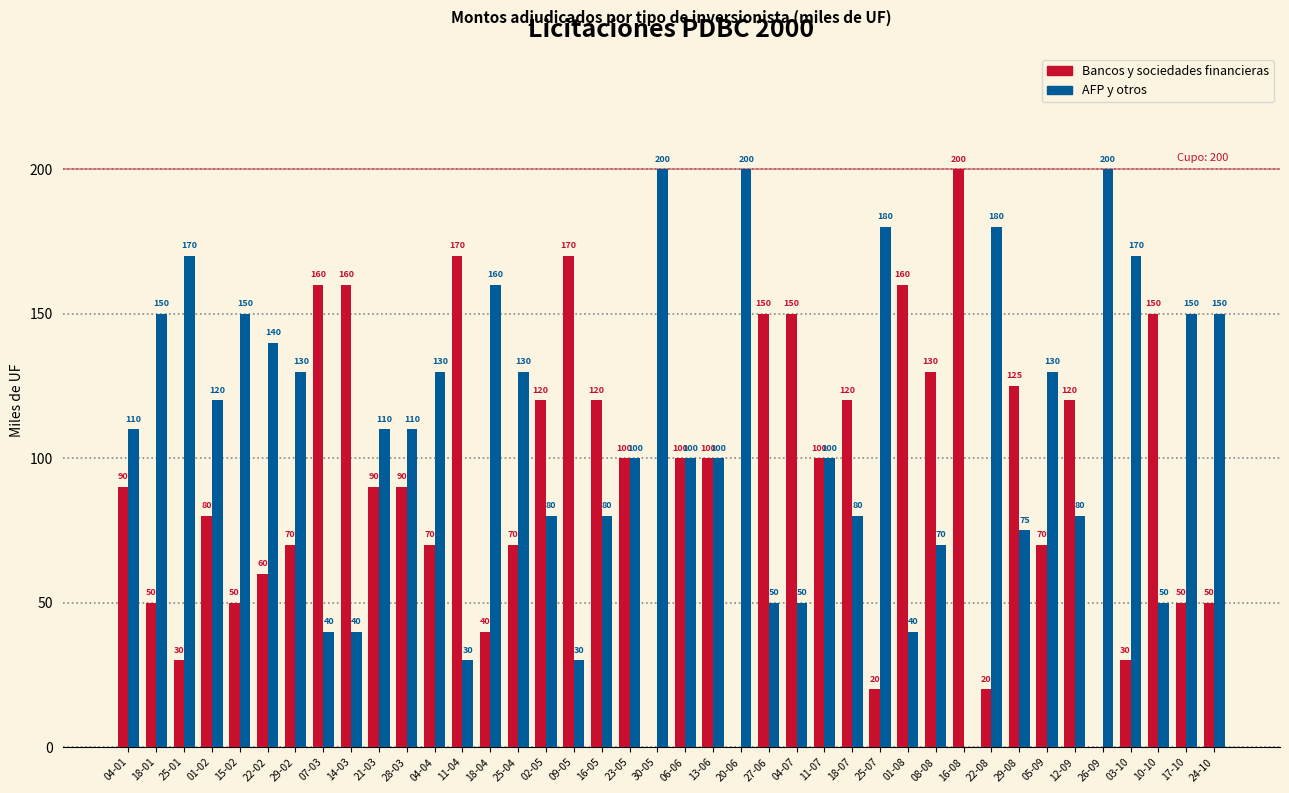

What is the total value across all series at 29-08?

200